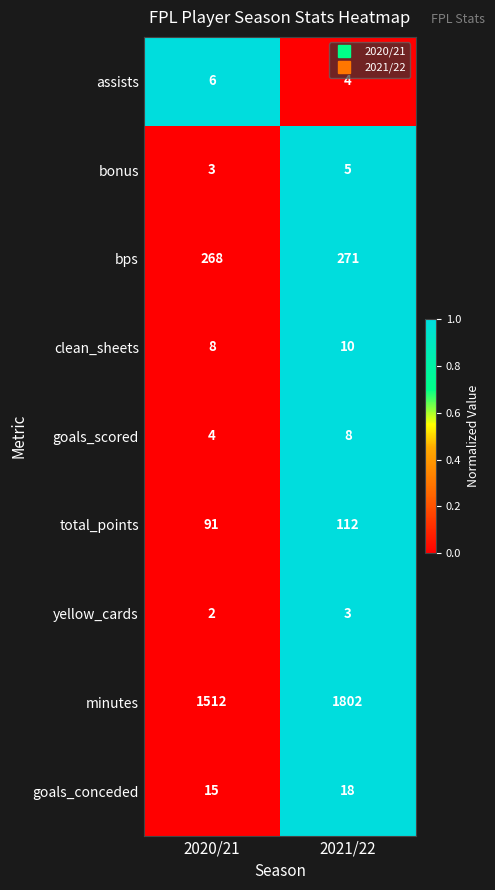

Reading right to left, list all the values displayed in this chart.

assists: 4	6
bonus: 5	3
bps: 271	268
clean_sheets: 10	8
goals_scored: 8	4
total_points: 112	91
yellow_cards: 3	2
minutes: 1802	1512
goals_conceded: 18	15